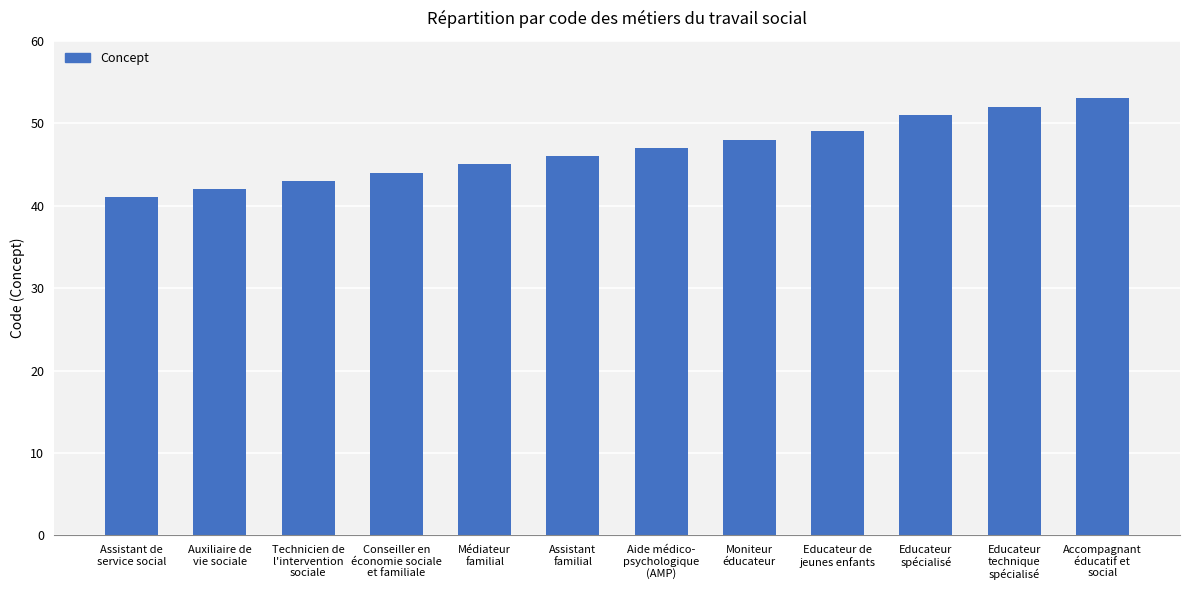

What is the smallest value displayed?

41